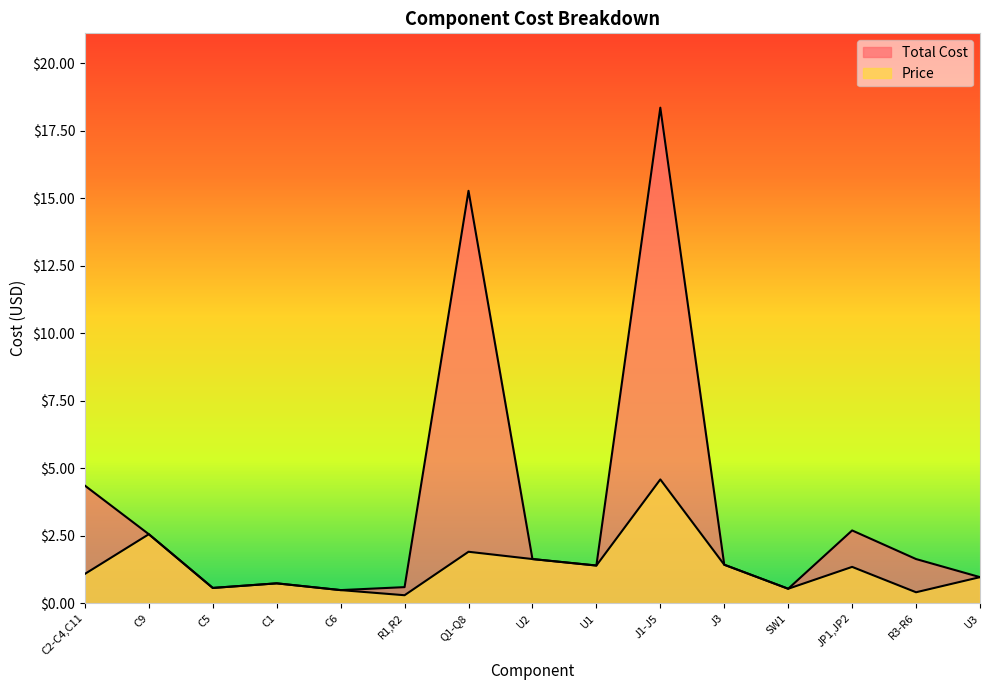

Rank the series by their maximum value, from highest to lowest.

Total Cost, Price